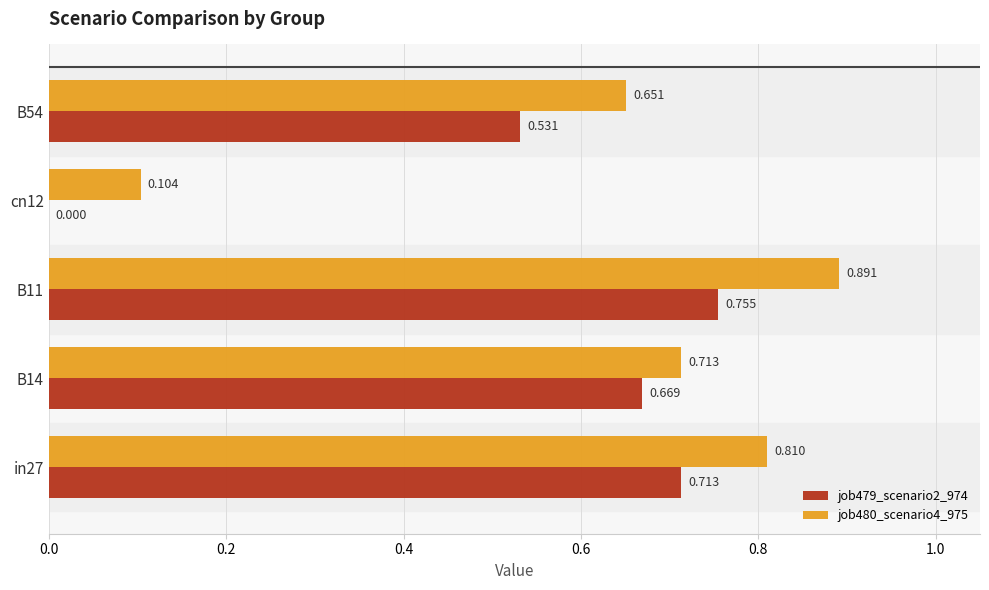

What is the average value of the job480_scenario4_975 series?

0.6